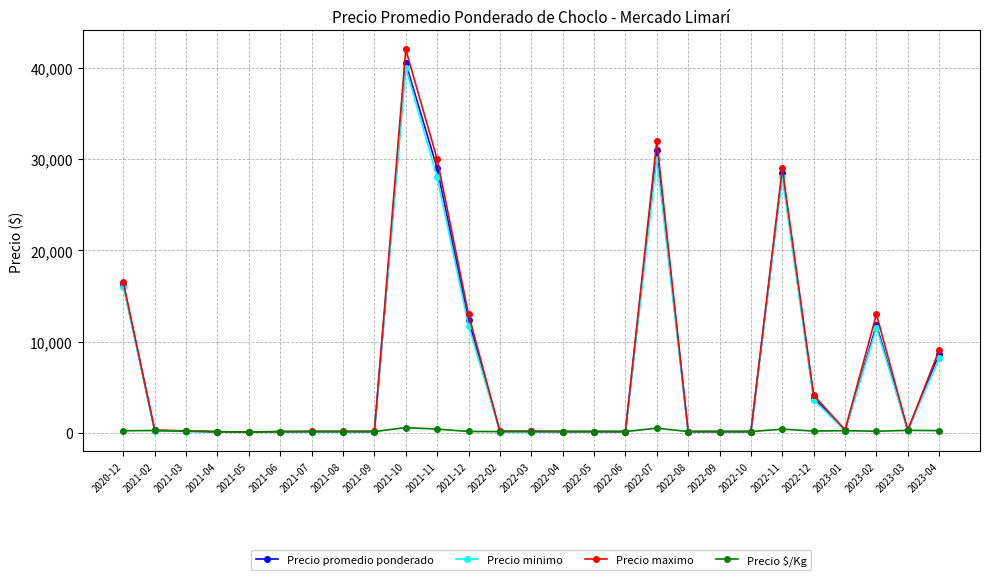

True or false: Precio minimo has a value of 130 at 2022-09.

True